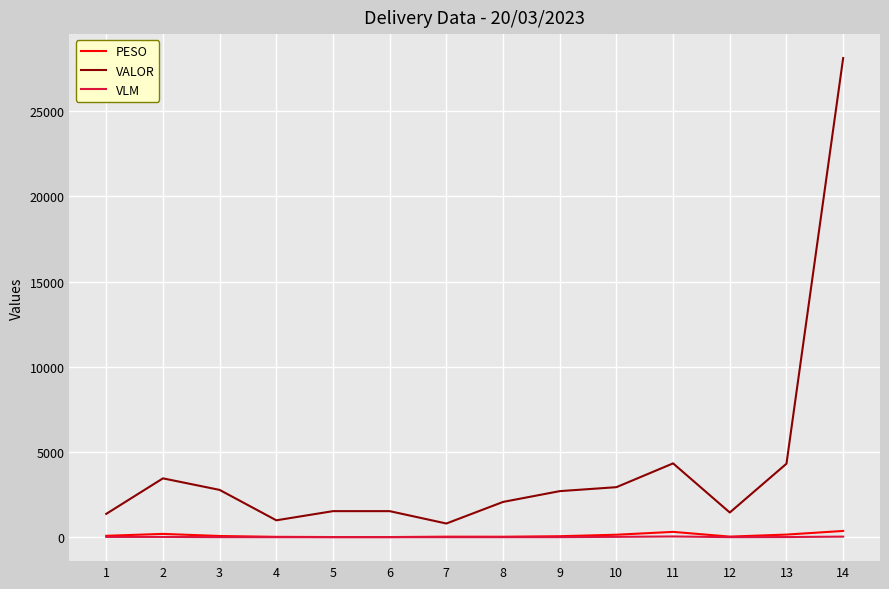

True or false: PESO and VALOR intersect in this chart.

False